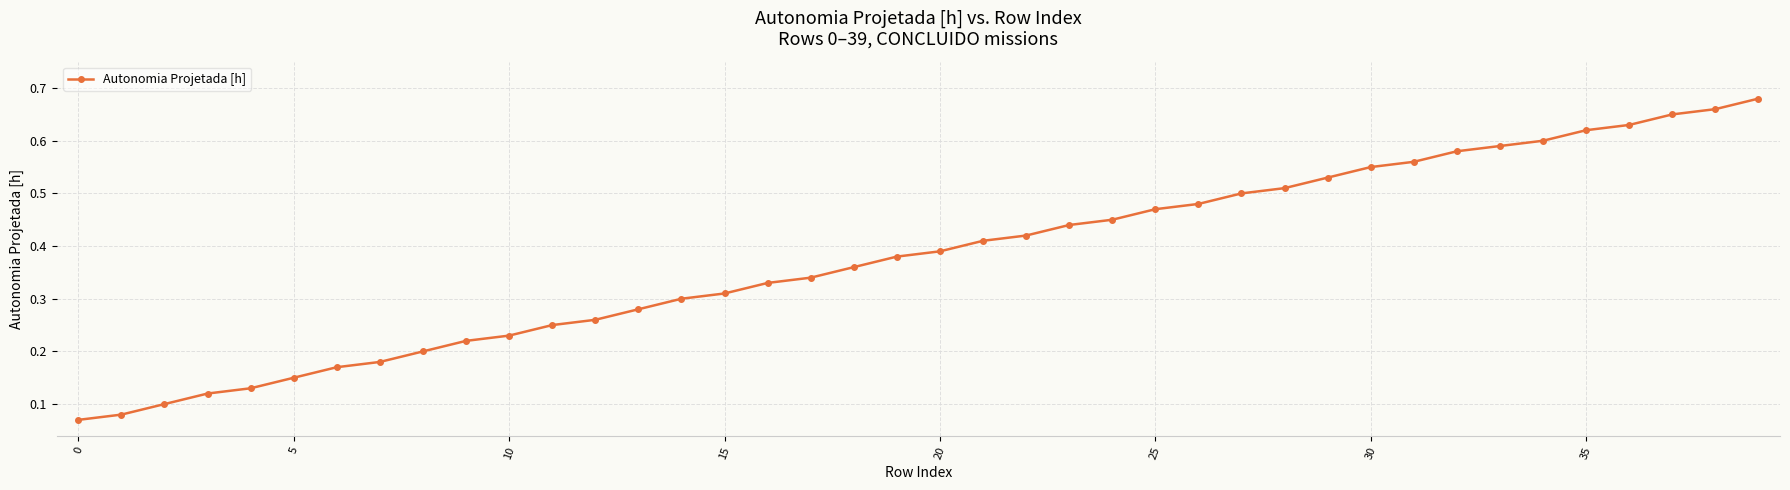

What is the sum of all values?

15.2